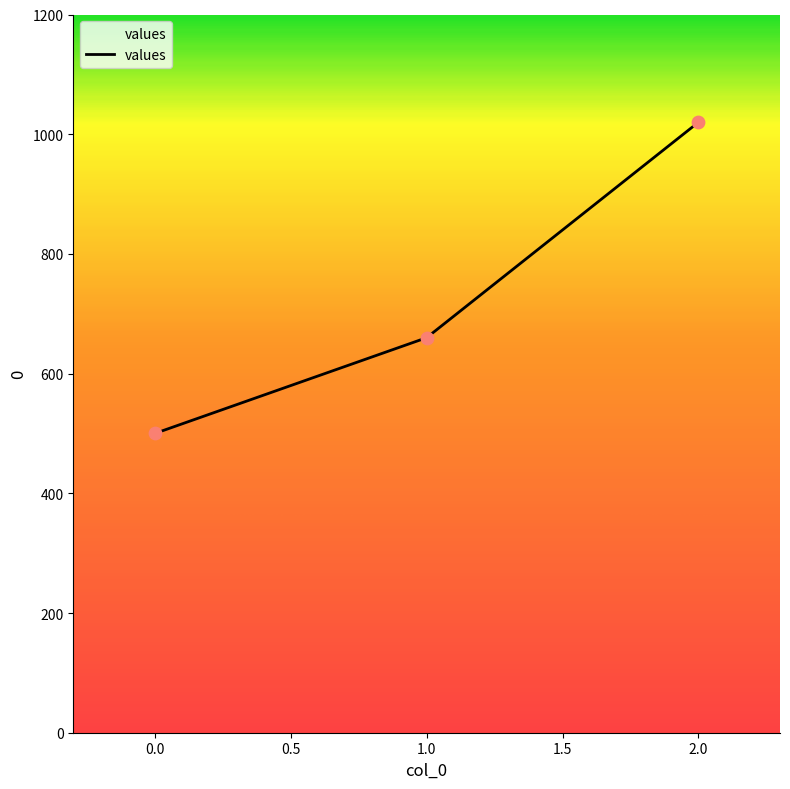

What is the ratio of the value at 0.0 to the value at 2.0?

0.5